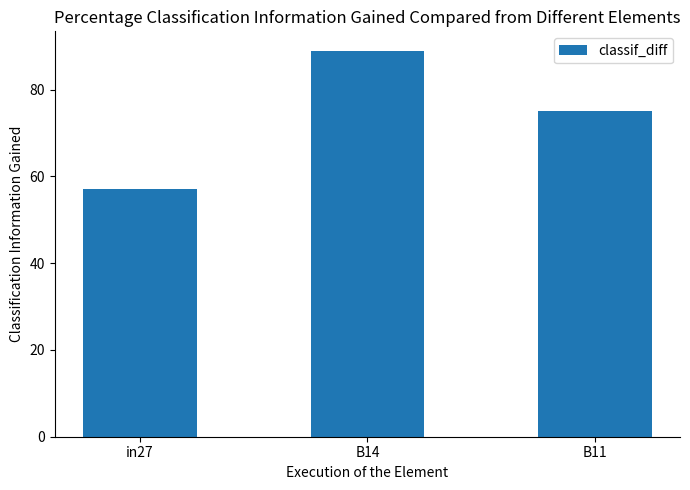

What is the label of the 1st bar from the right?

B11